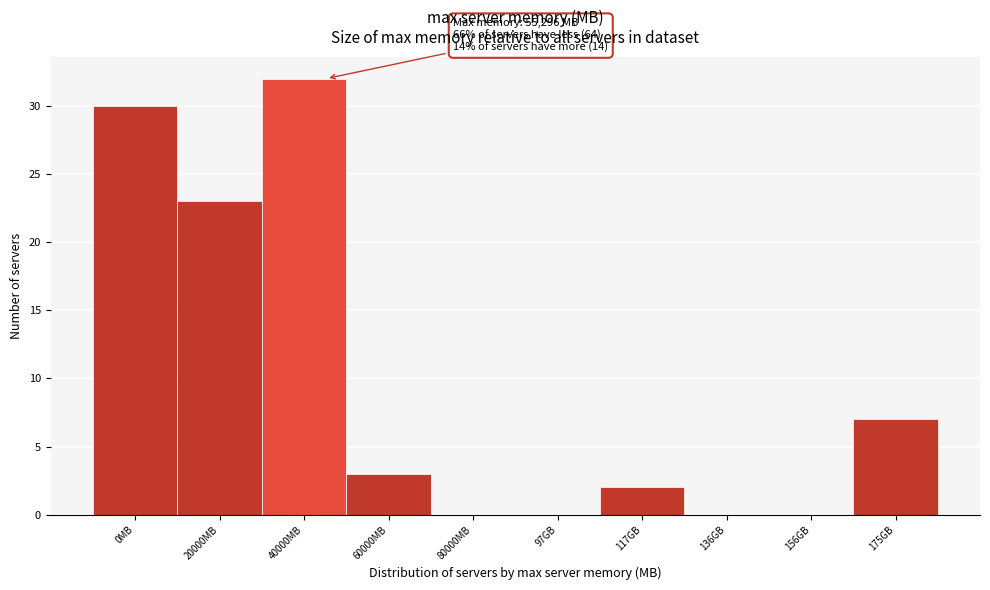

Reading left to right, what are all the values shown in this chart?

0MB=30	20000MB=23	40000MB=32	60000MB=3	80000MB=0	97GB=0	117GB=2	136GB=0	156GB=0	175GB=7